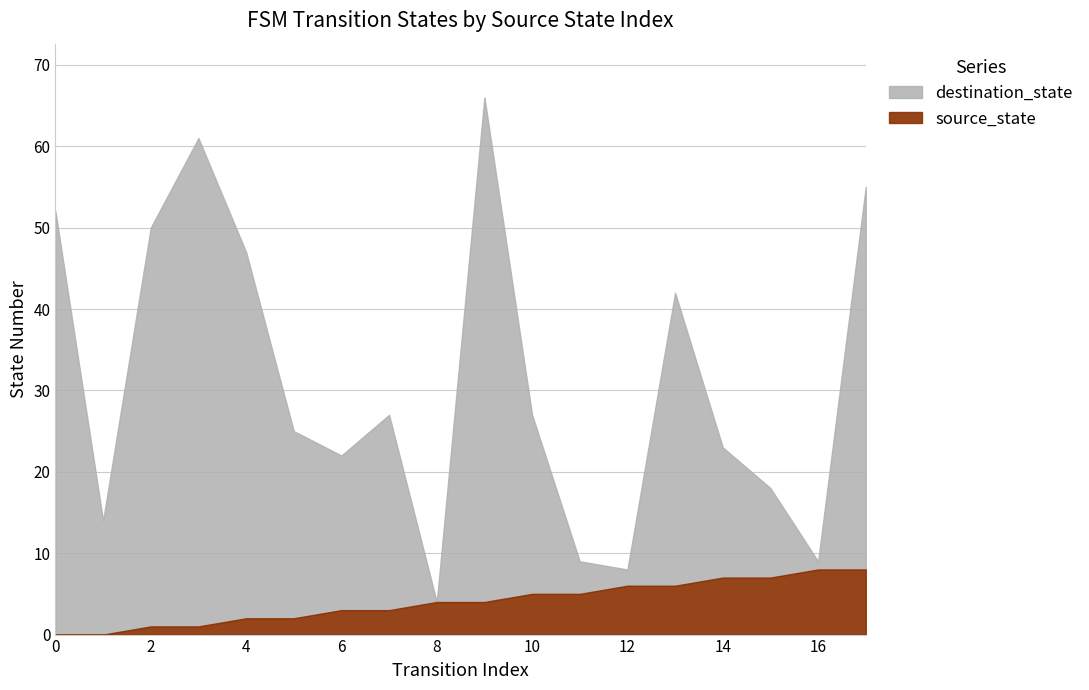

What is the value of the destination_state point at the 7th from the left?

19